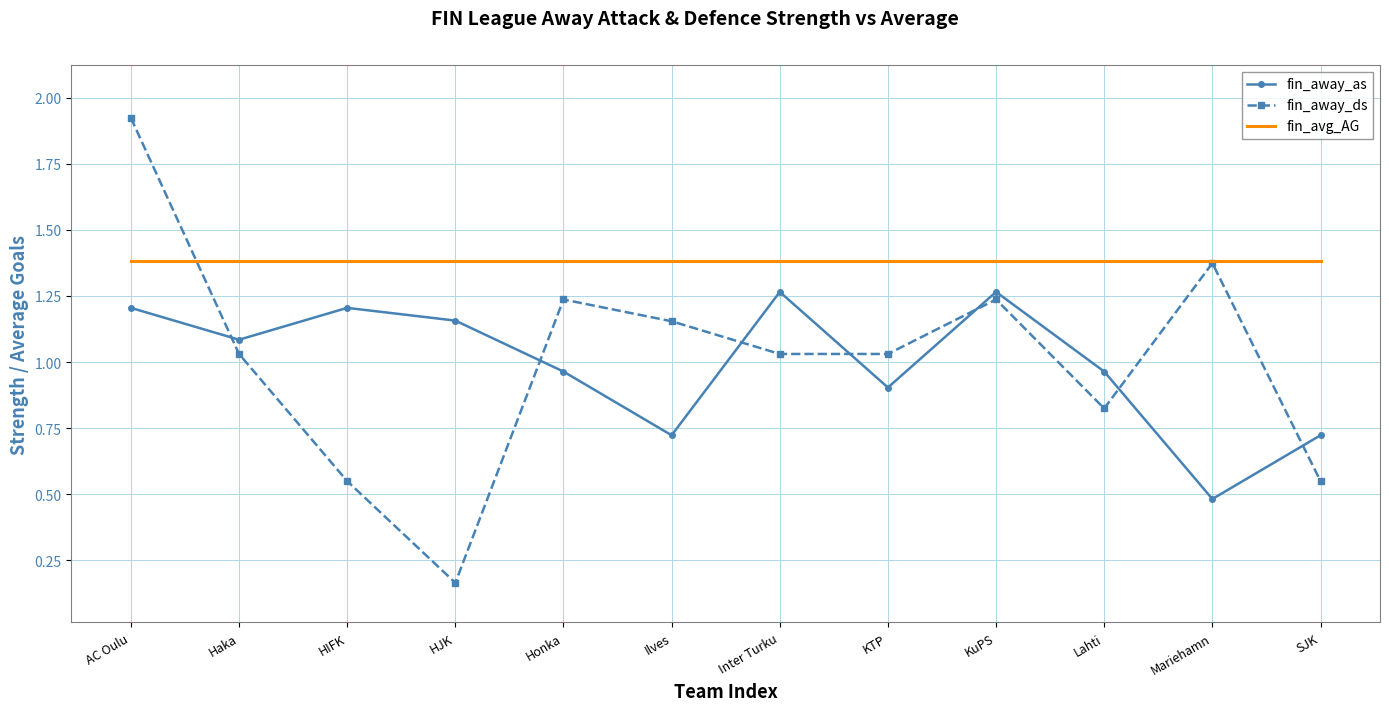

True or false: fin_away_as and fin_avg_AG intersect in this chart.

False